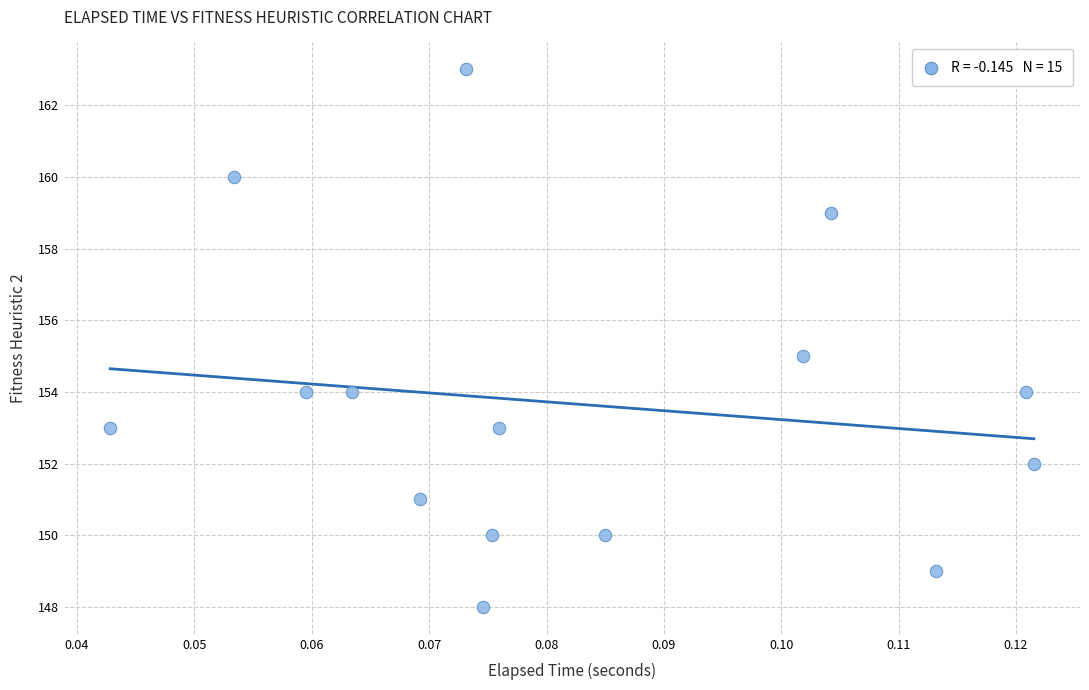

What is the range of Y values (max minus min)?

15